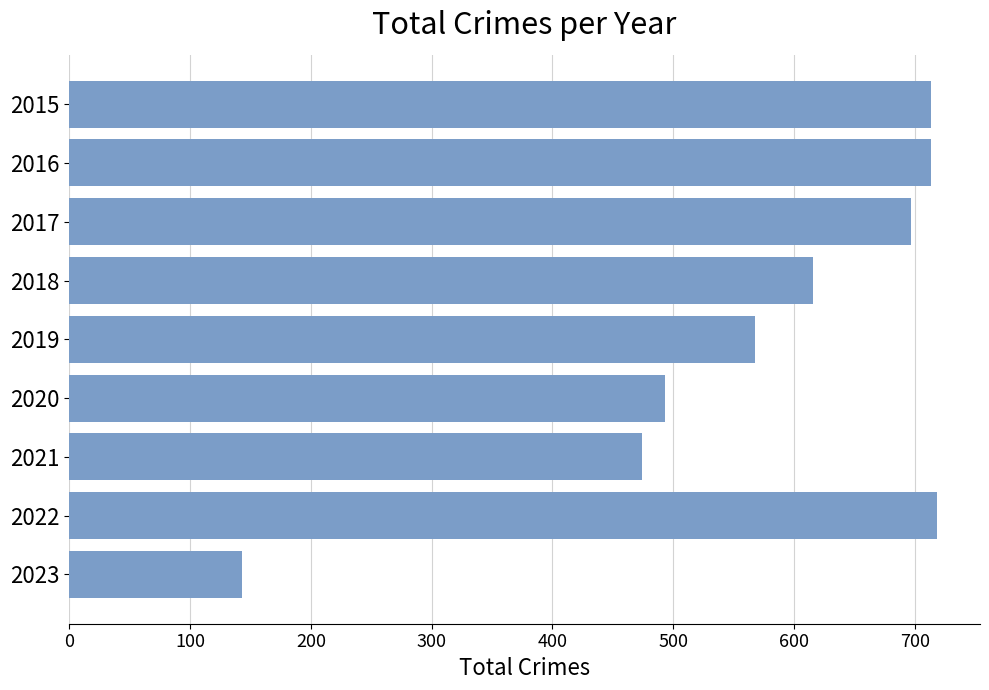

Between 2018 and 2022, which is larger?

2022